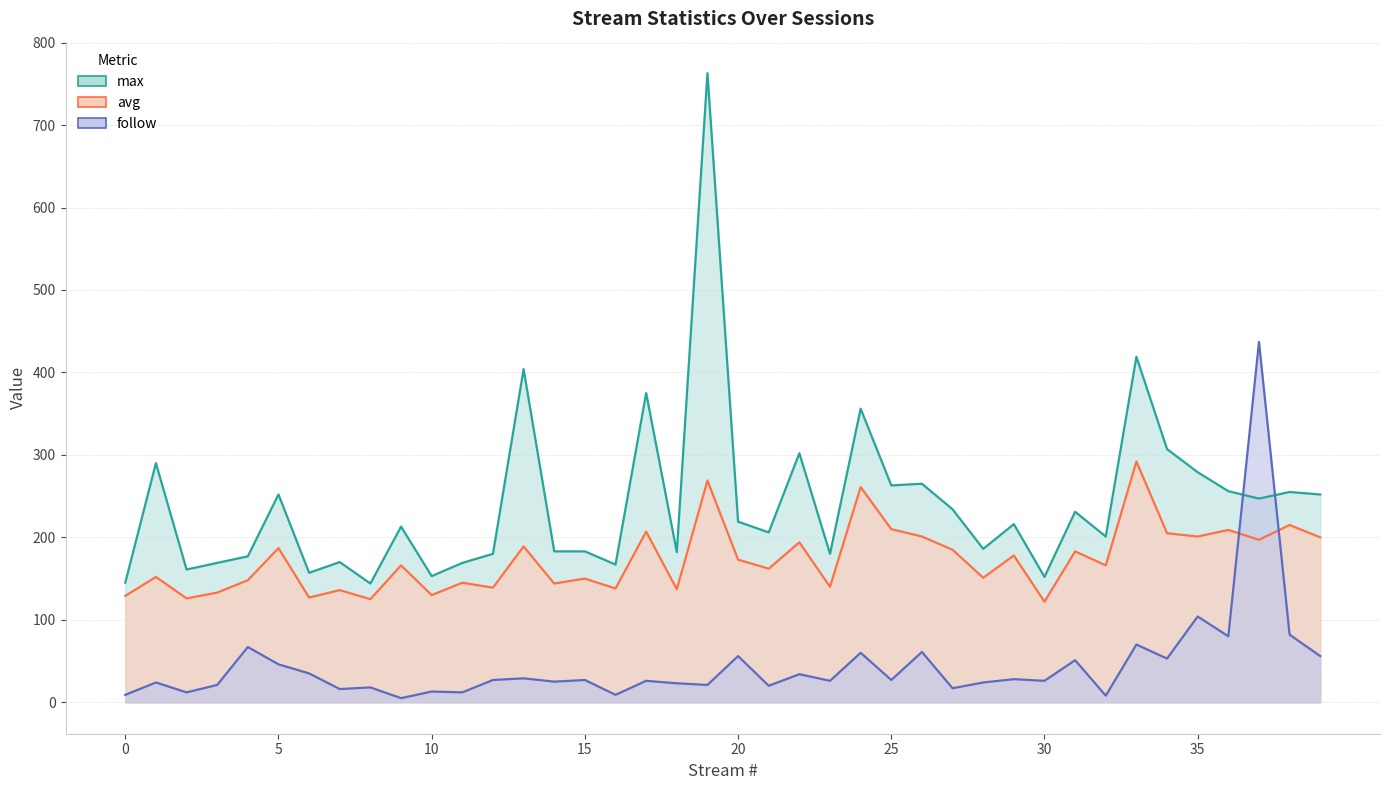

Between 5 and 34, which is larger?

34